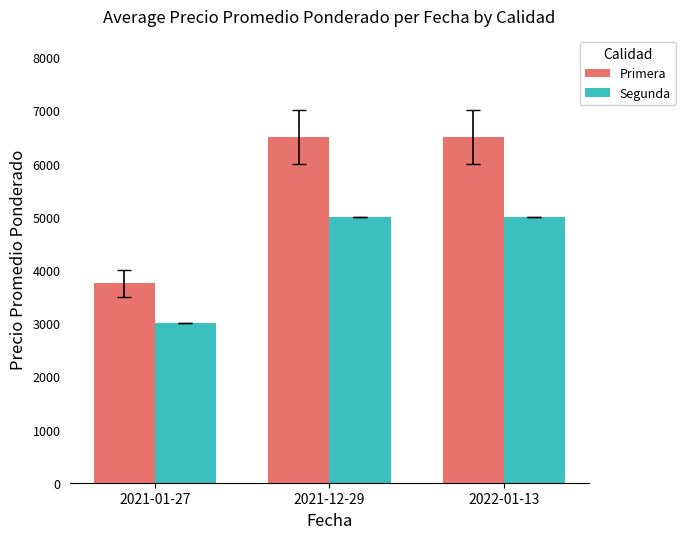

Rank the series by their average value, from lowest to highest.

Segunda, Primera